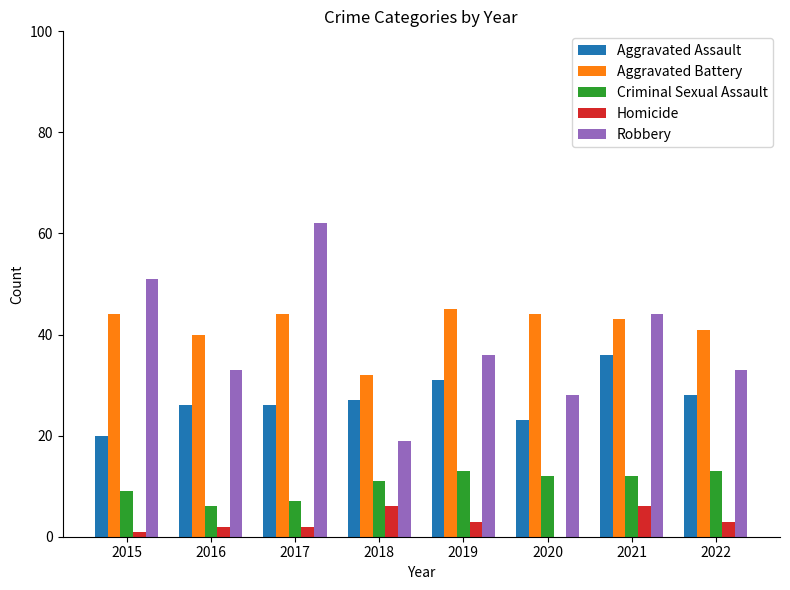

What is the sum of all Homicide values?

23